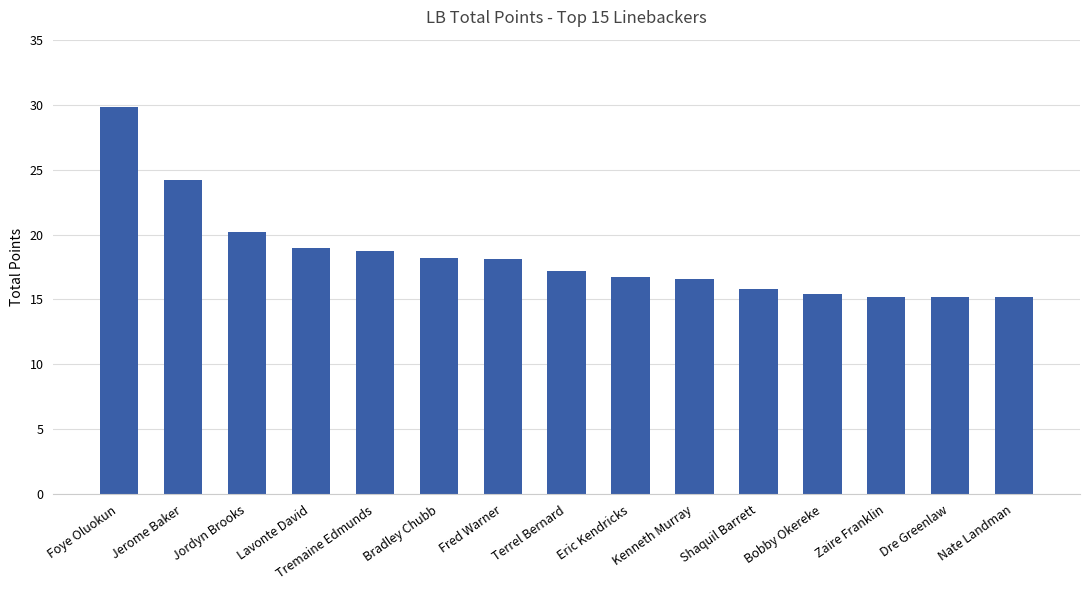

Is it true that the value at Shaquil Barrett is 15.8?

True